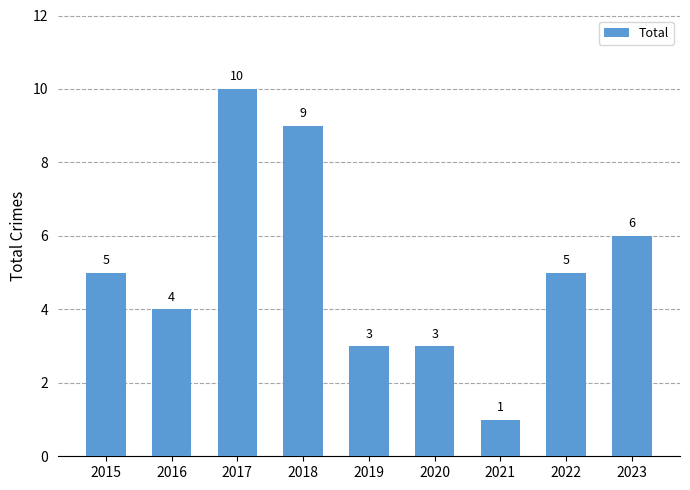

At which category does the chart reach its peak across all series?

2017